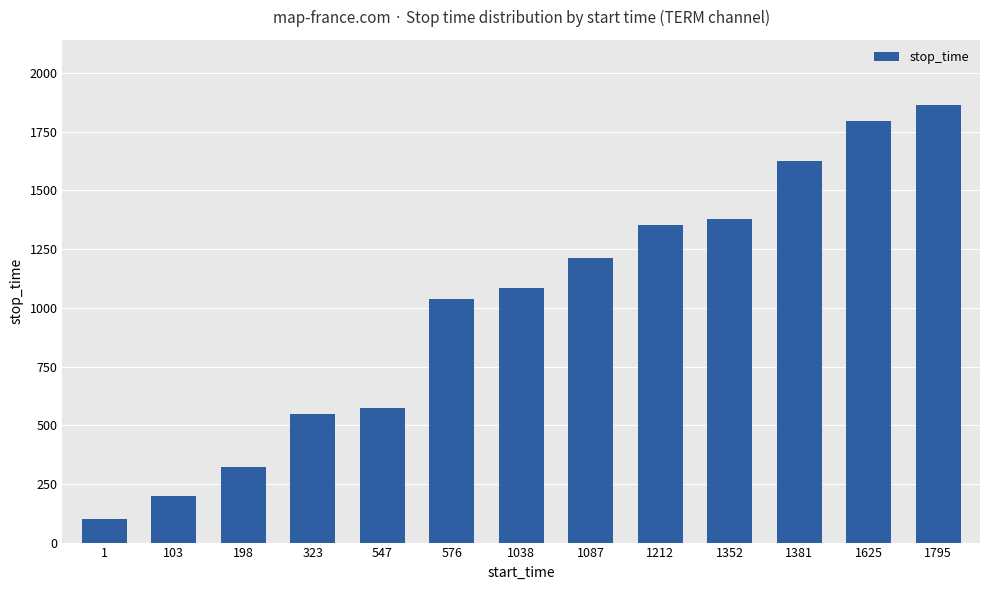

List the labels in order of value, smallest first.

1, 103, 198, 323, 547, 576, 1038, 1087, 1212, 1352, 1381, 1625, 1795